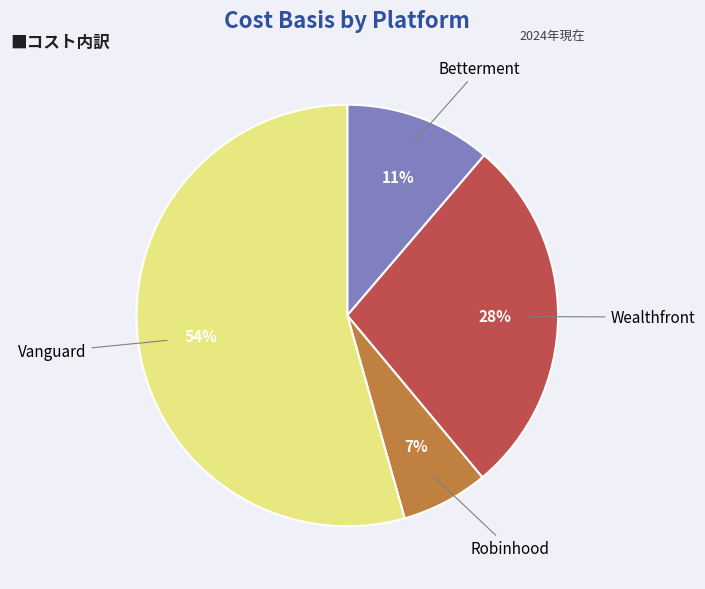

Is it true that Betterment is 11% of the pie?

True